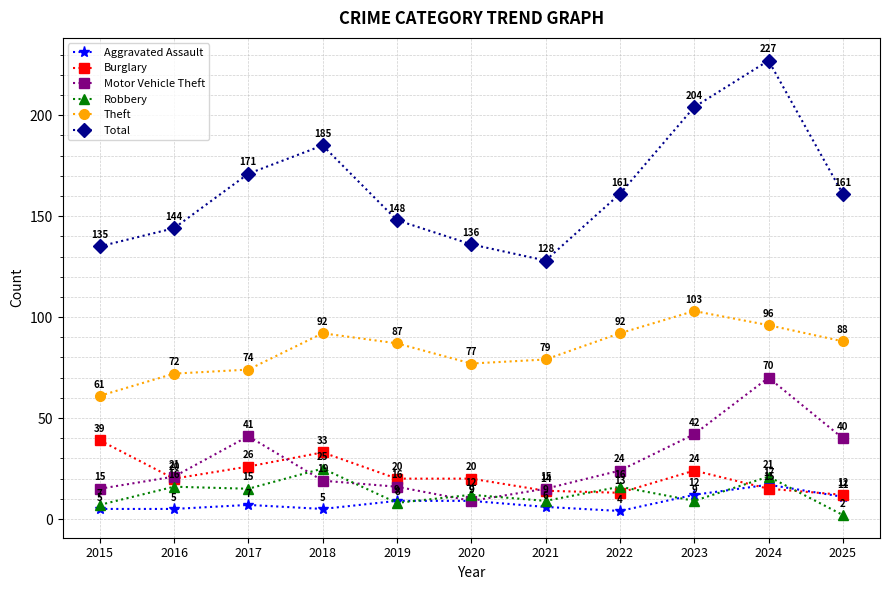

Is the value of Burglary at 2019 greater than the value of Aggravated Assault at 2018?

Yes